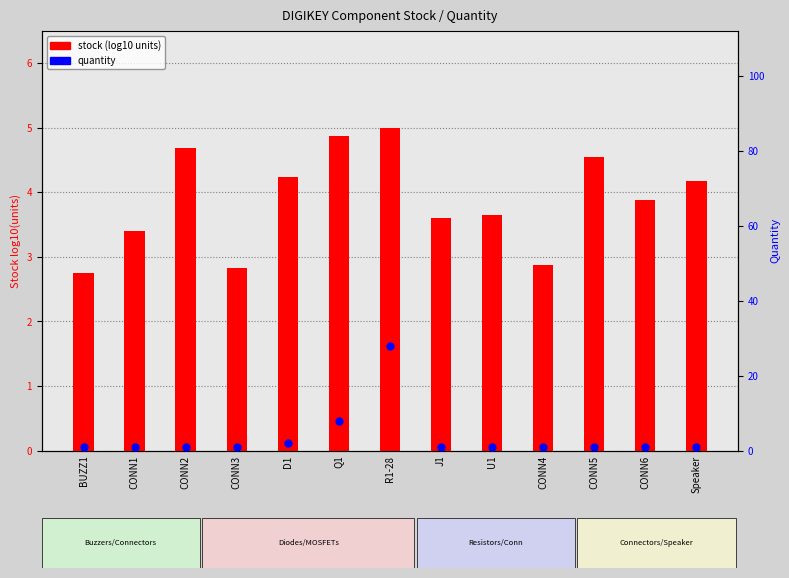

What is the total value across all series at Q1?

12.9